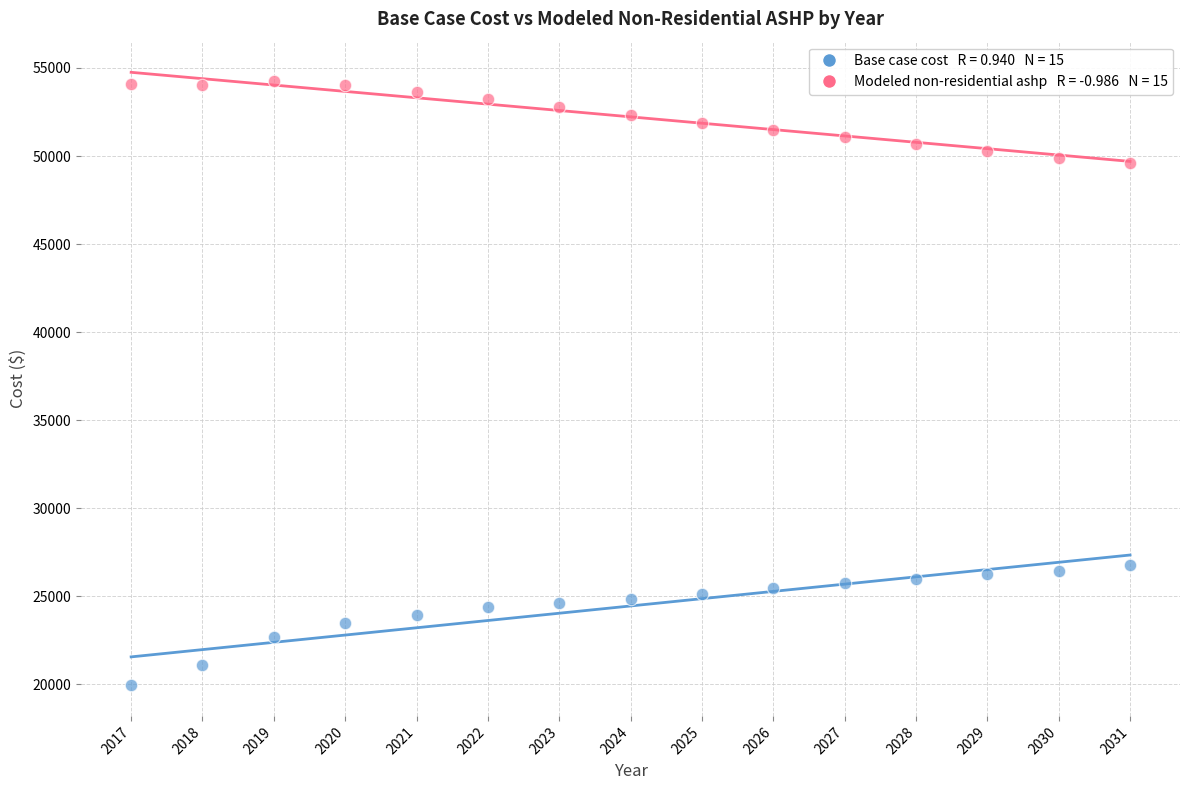

Across all data points, what is the range of Y values (max minus min)?

34304.7